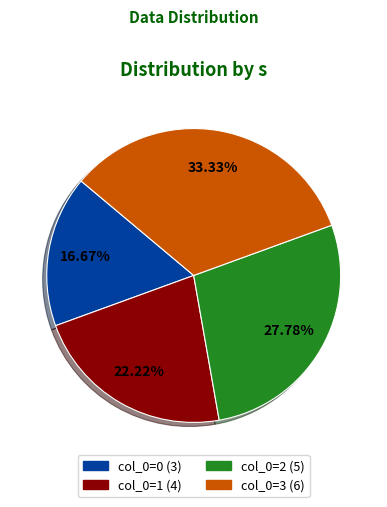

Does any single category account for the majority?

No